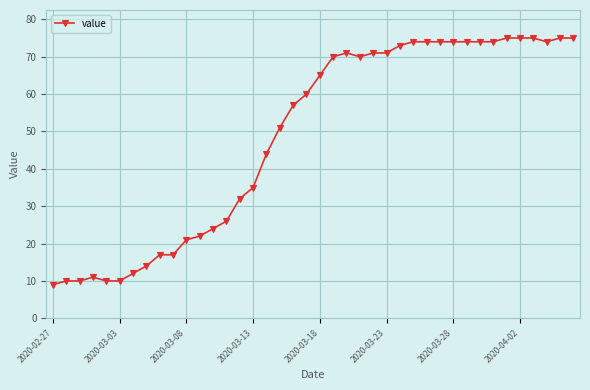

What is the maximum value shown in the chart?

75